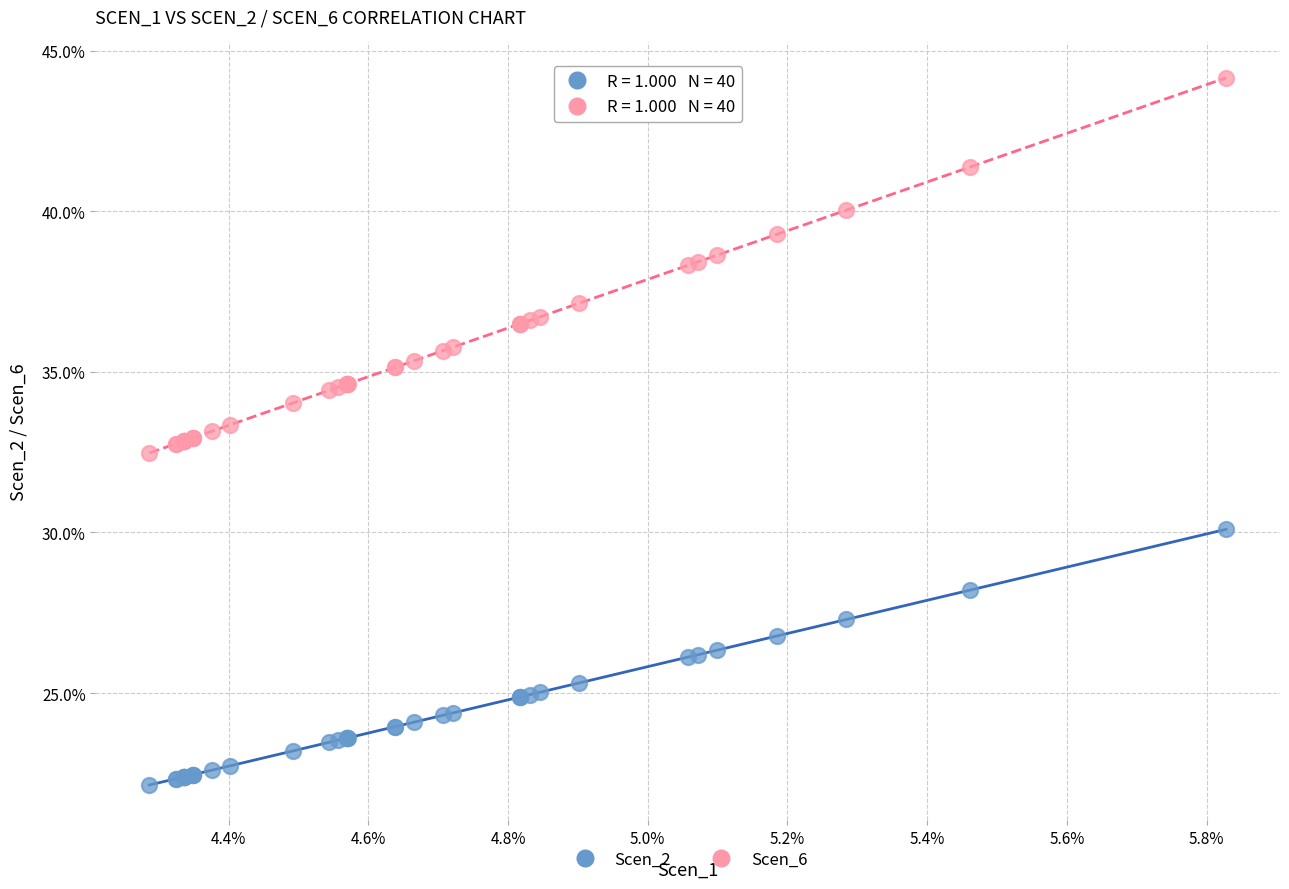

What are all the series names shown in the legend?

Scen_2, Scen_6